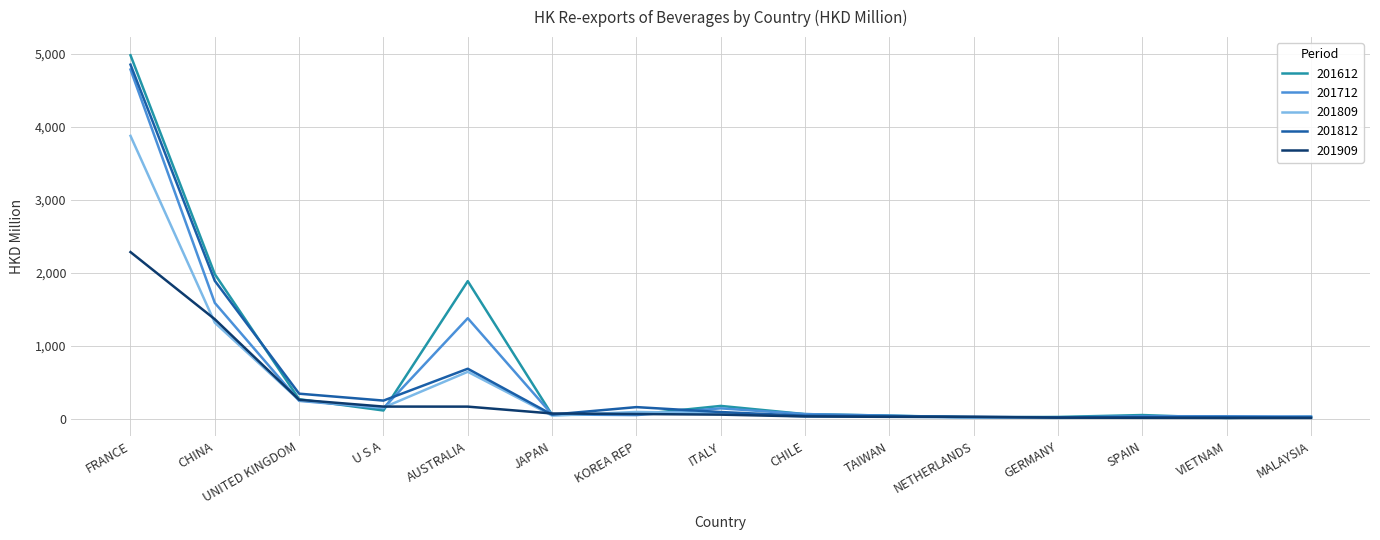

What is the total value across all series at KOREA REP?

430.7